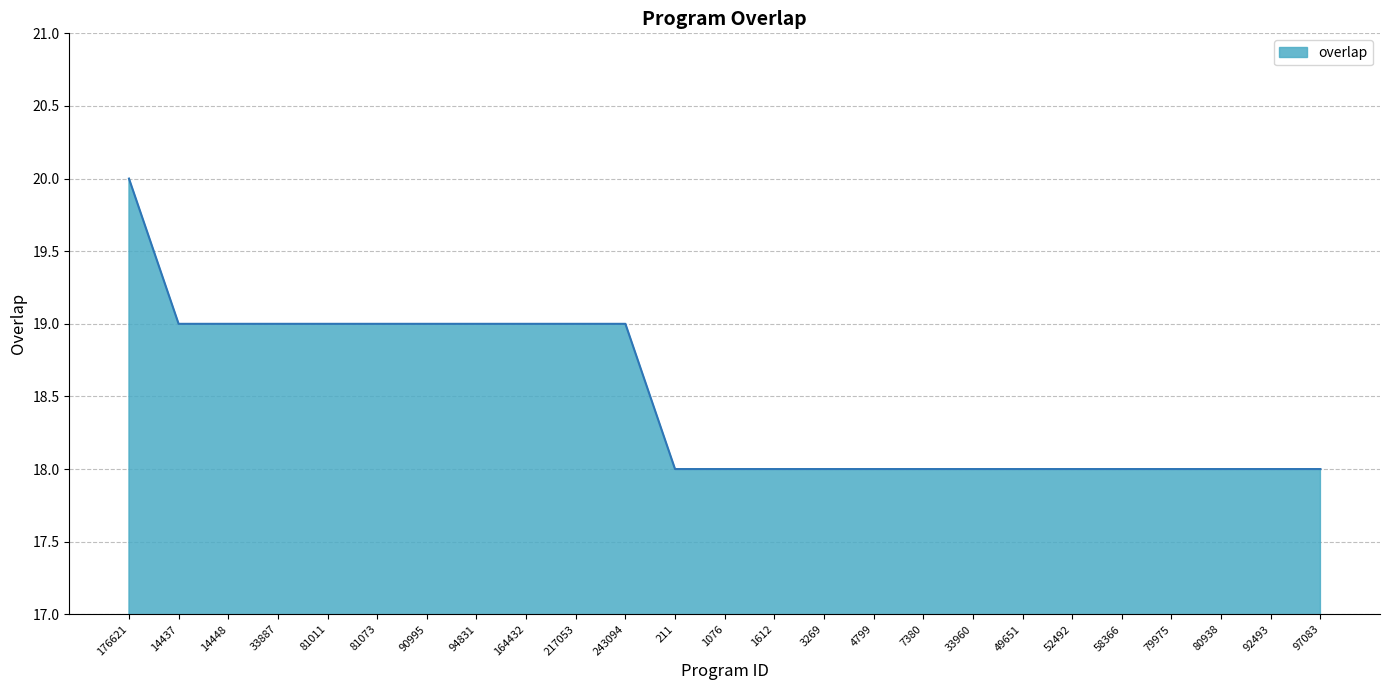

Reading left to right, transcribe all the data shown in this chart.

20	19	19	19	19	19	19	19	19	19	19	18	18	18	18	18	18	18	18	18	18	18	18	18	18